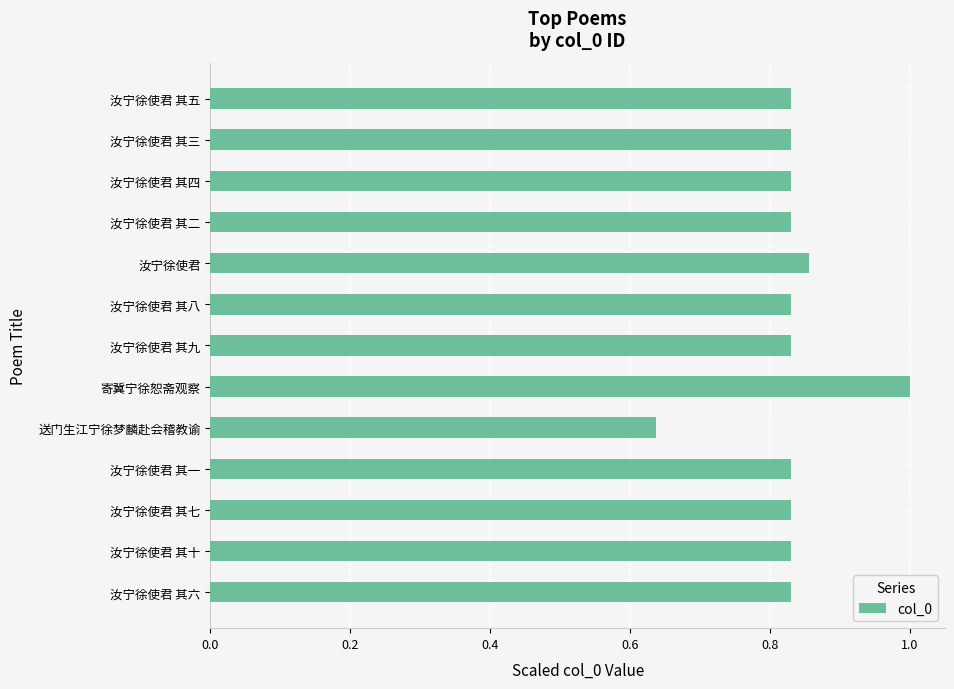

Does the chart contain any negative values?

No